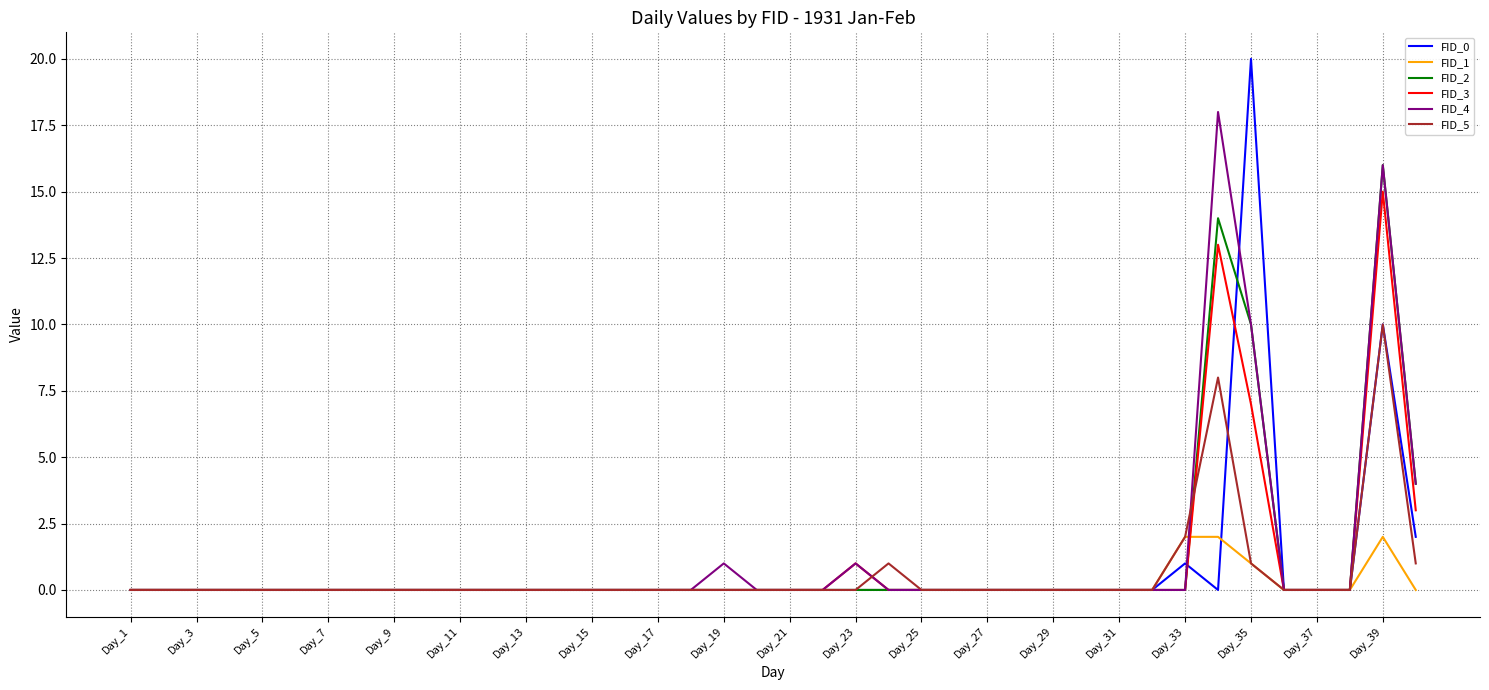

Which series has the widest spread of values?

FID_0